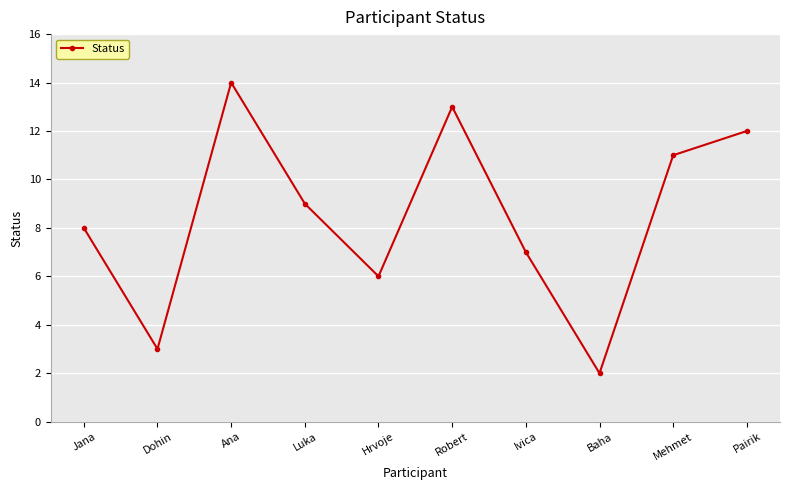

Approximately how many times larger is the value at Hrvoje compared to Robert?

0.5